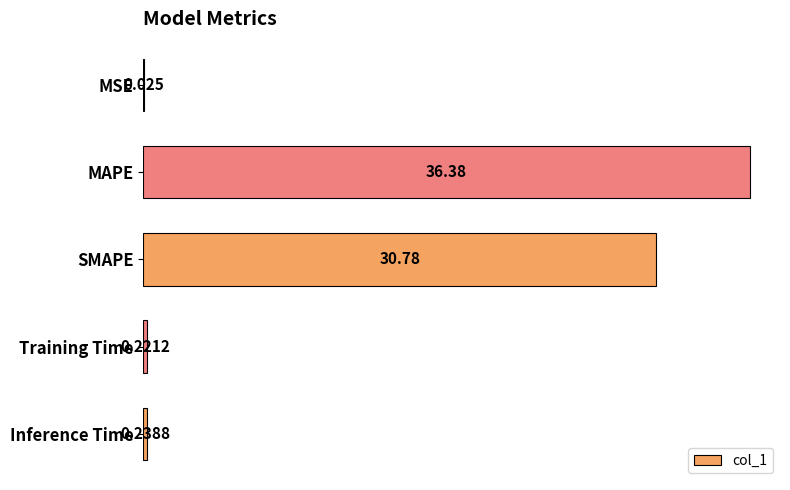

What is the average value?

13.5